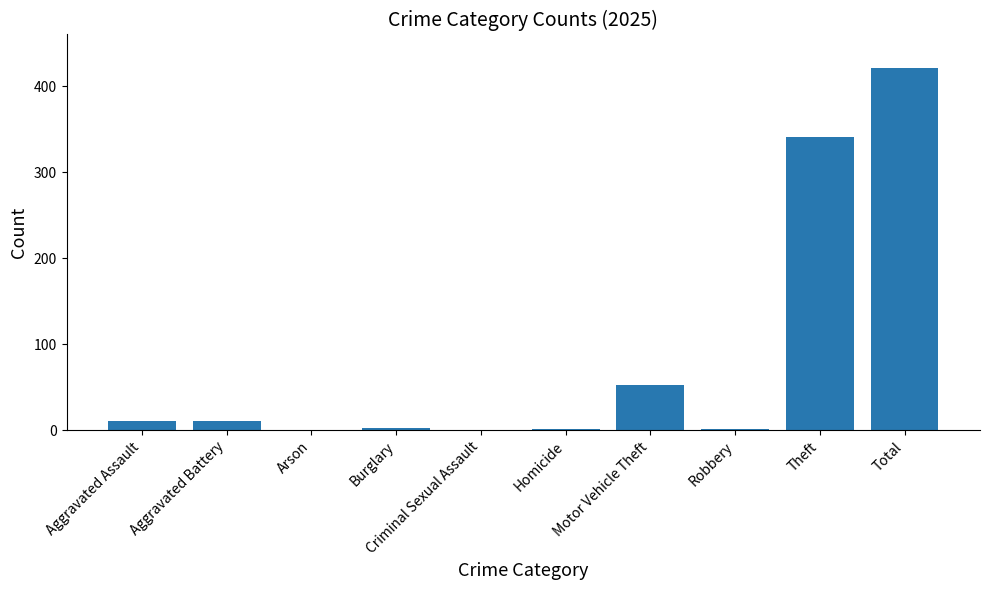

True or false: the data shows 601 at Total.

False